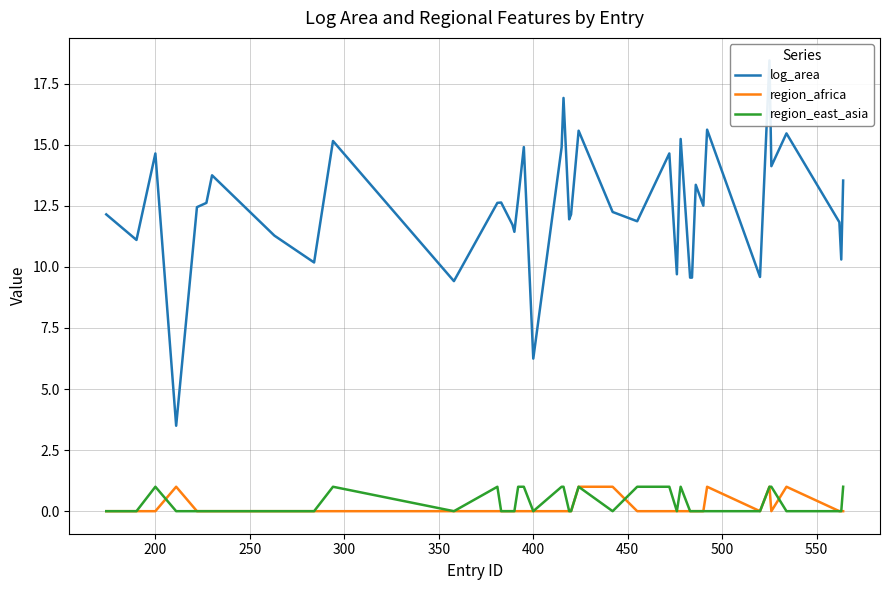

The value of region_africa at 30 is -0.6. True or false?

False